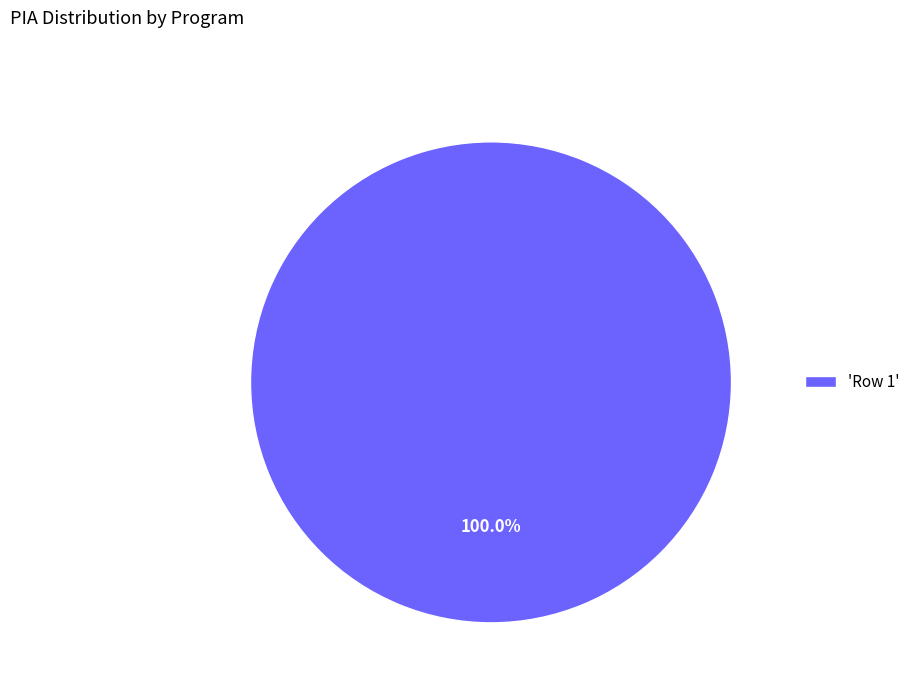

Rank the categories by value from highest to lowest.

'Row 1'